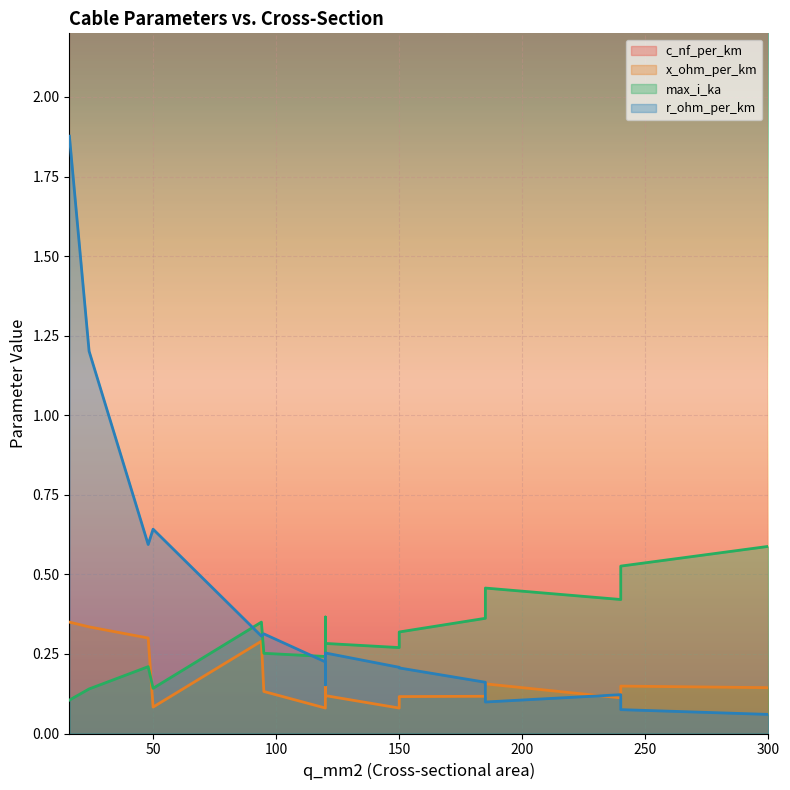

Between 300 and 120, which is larger?

120